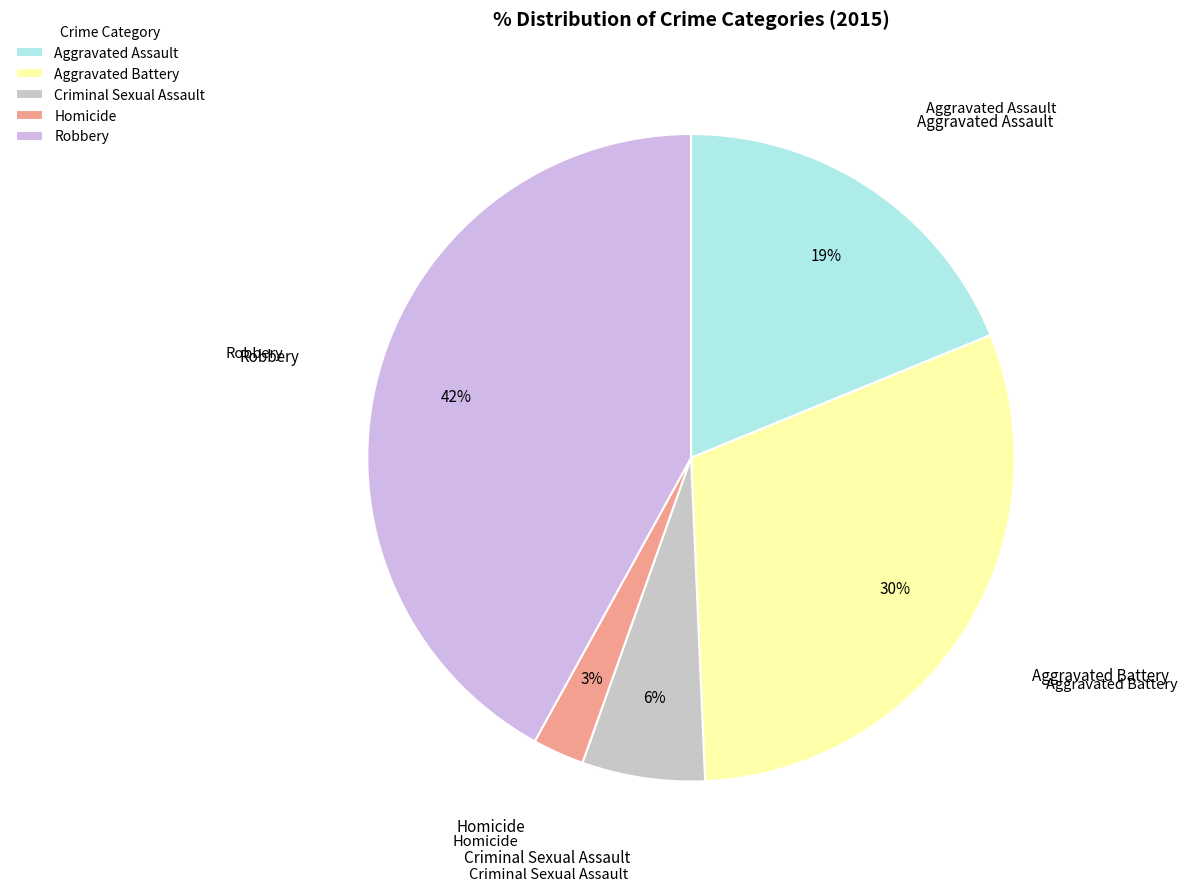

Rank the categories by value from lowest to highest.

Homicide, Criminal Sexual Assault, Aggravated Assault, Aggravated Battery, Robbery